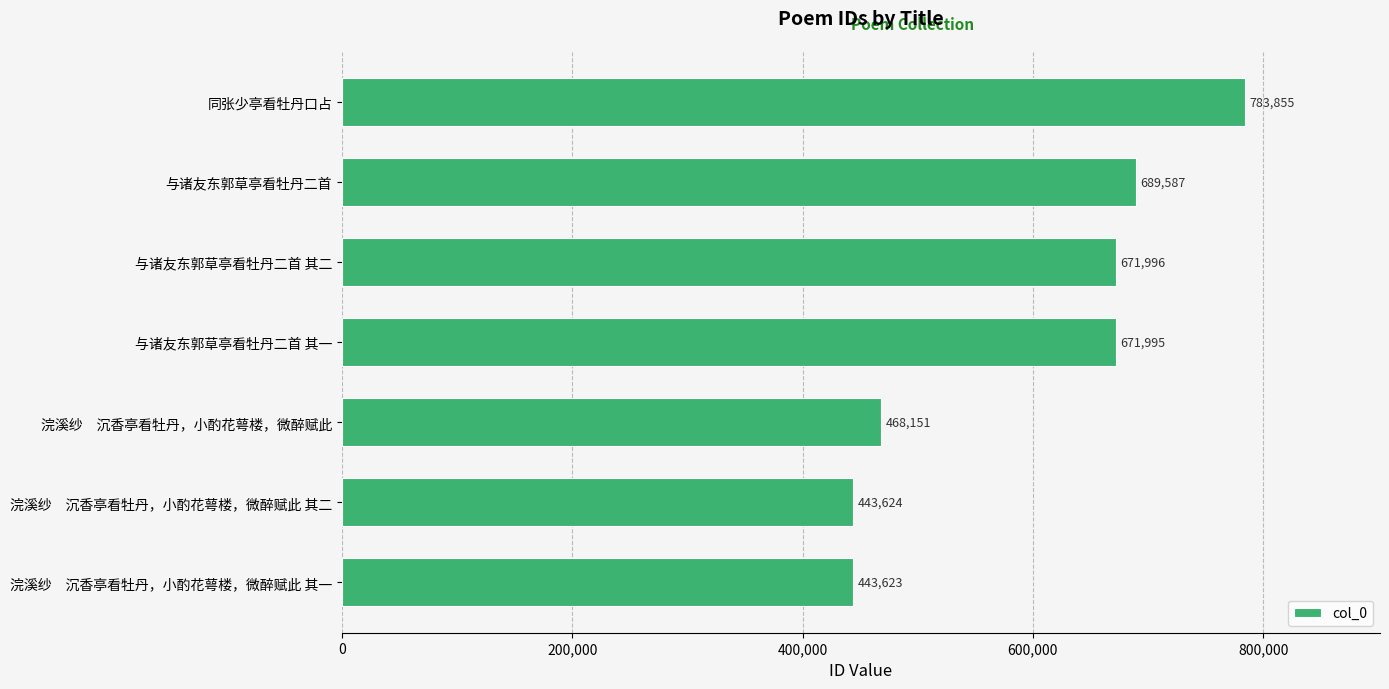

Rank the categories by value from highest to lowest.

同张少亭看牡丹口占, 与诸友东郭草亭看牡丹二首, 与诸友东郭草亭看牡丹二首 其二, 与诸友东郭草亭看牡丹二首 其一, 浣溪纱　沉香亭看牡丹，小酌花萼楼，微醉赋此, 浣溪纱　沉香亭看牡丹，小酌花萼楼，微醉赋此 其二, 浣溪纱　沉香亭看牡丹，小酌花萼楼，微醉赋此 其一